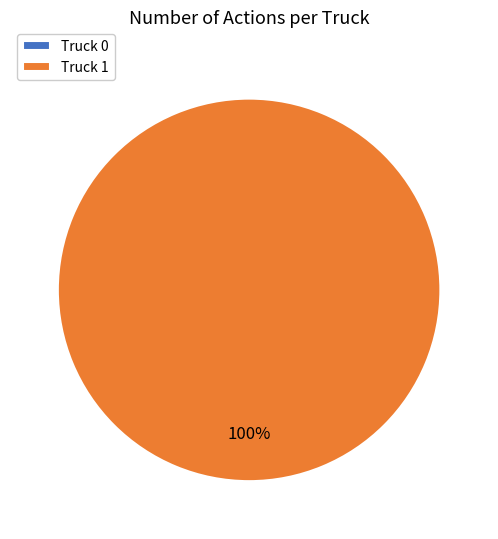

Combined, do Truck 1 and Truck 0 account for over 50%?

Yes